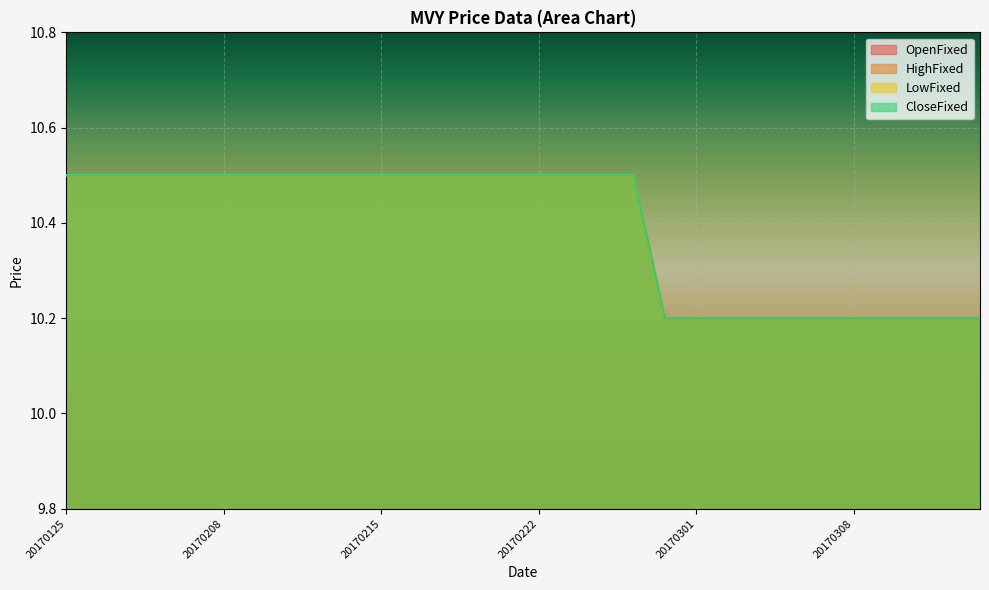

True or false: HighFixed and CloseFixed cross at least once.

False